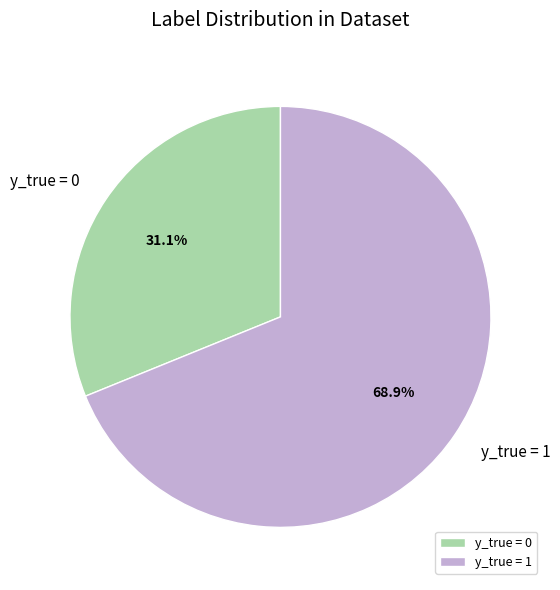

To the nearest percent, what is the average slice percentage?

50%